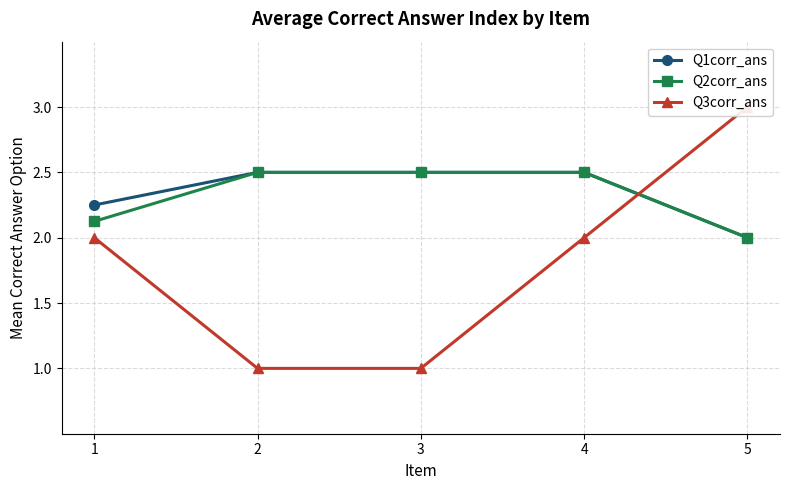

Which series ends up on top after the final intersection of Q2corr_ans and Q3corr_ans?

Q3corr_ans